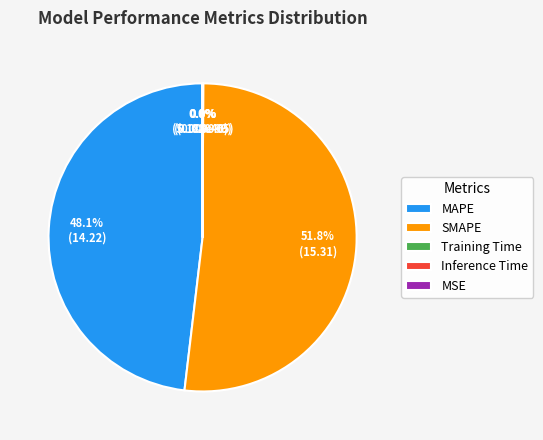

What is the majority slice?

SMAPE